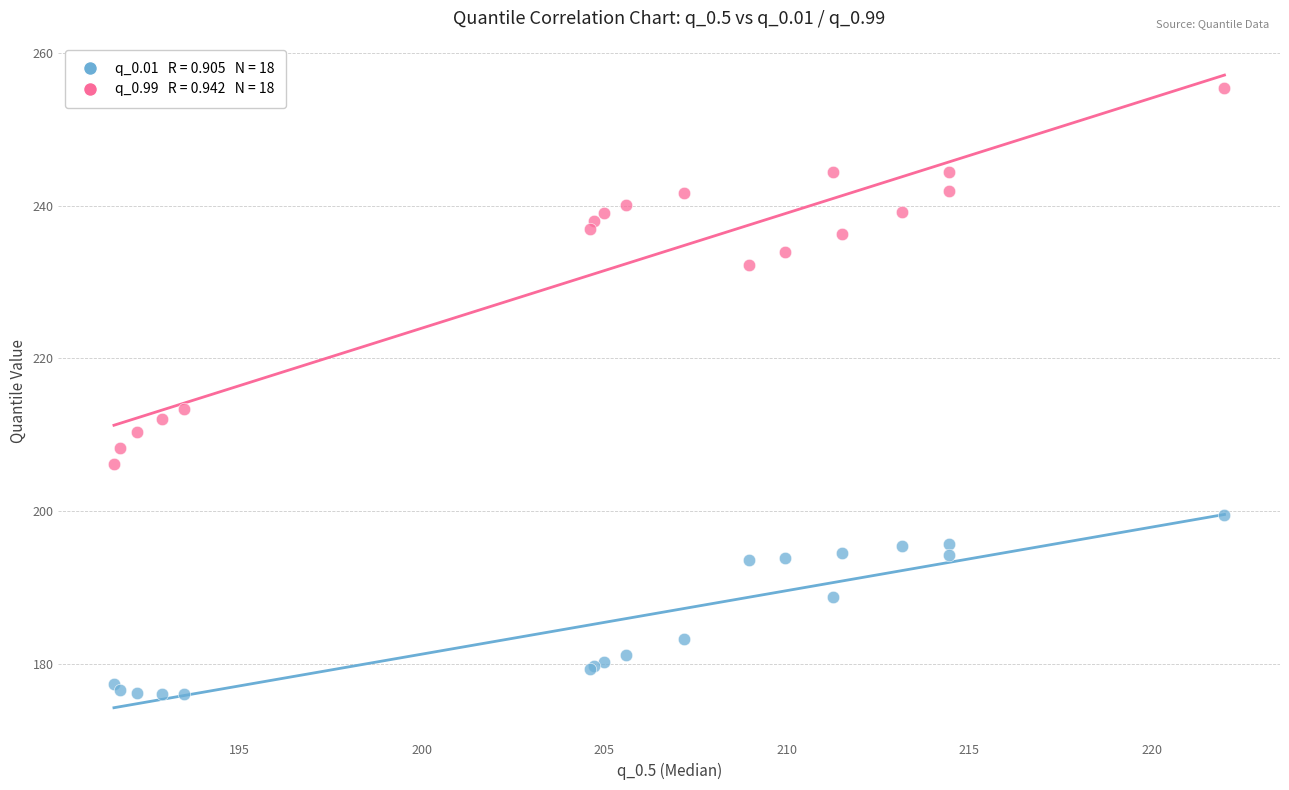

Across all series, what Y value is closest to 215?

213.4